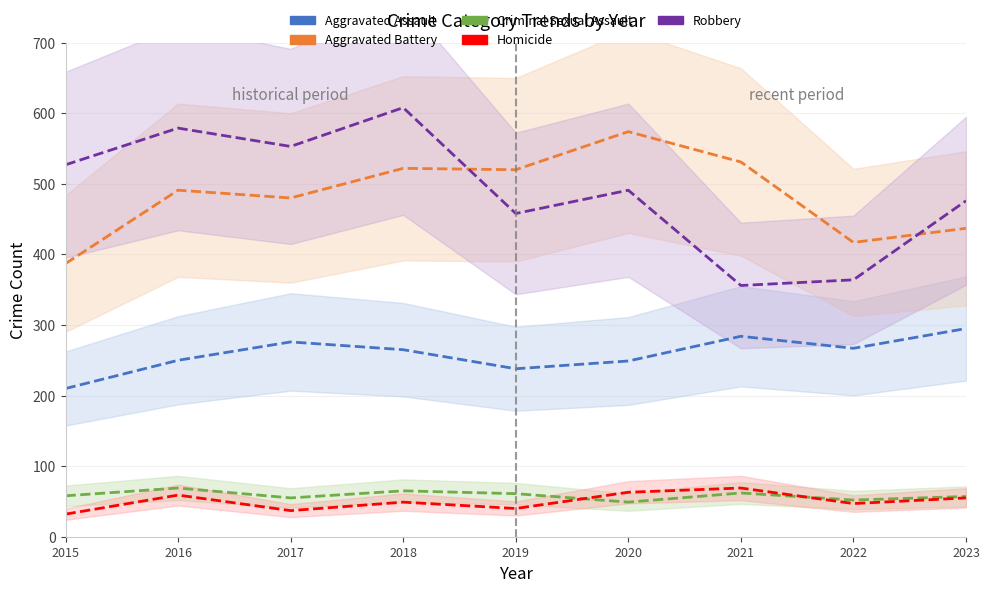

Between 2021 and 2022, which is larger?

2021